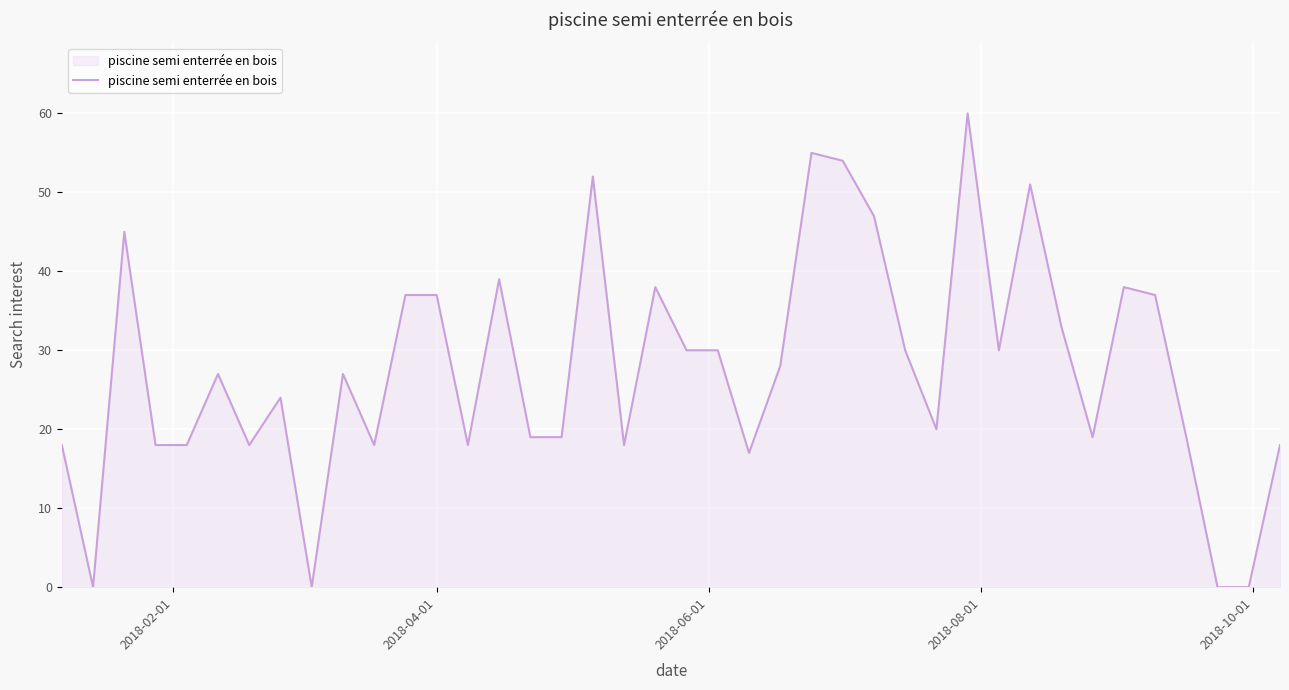

What is the difference between the maximum and minimum values?

60